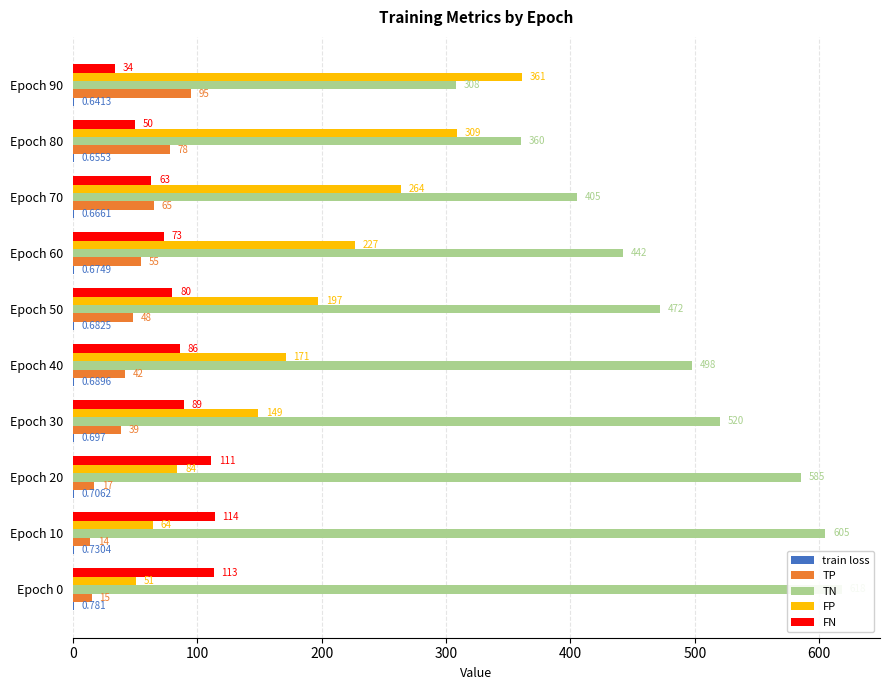

What is the value of the TP bar at the 9th from the left?

78.0